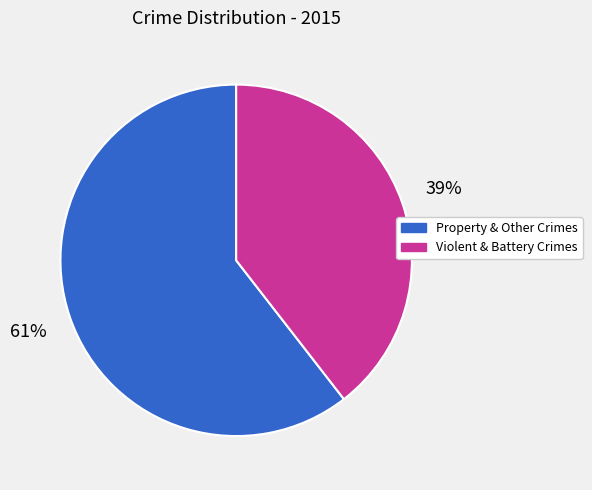

The Property & Other Crimes slice represents 61% of the pie. True or false?

True